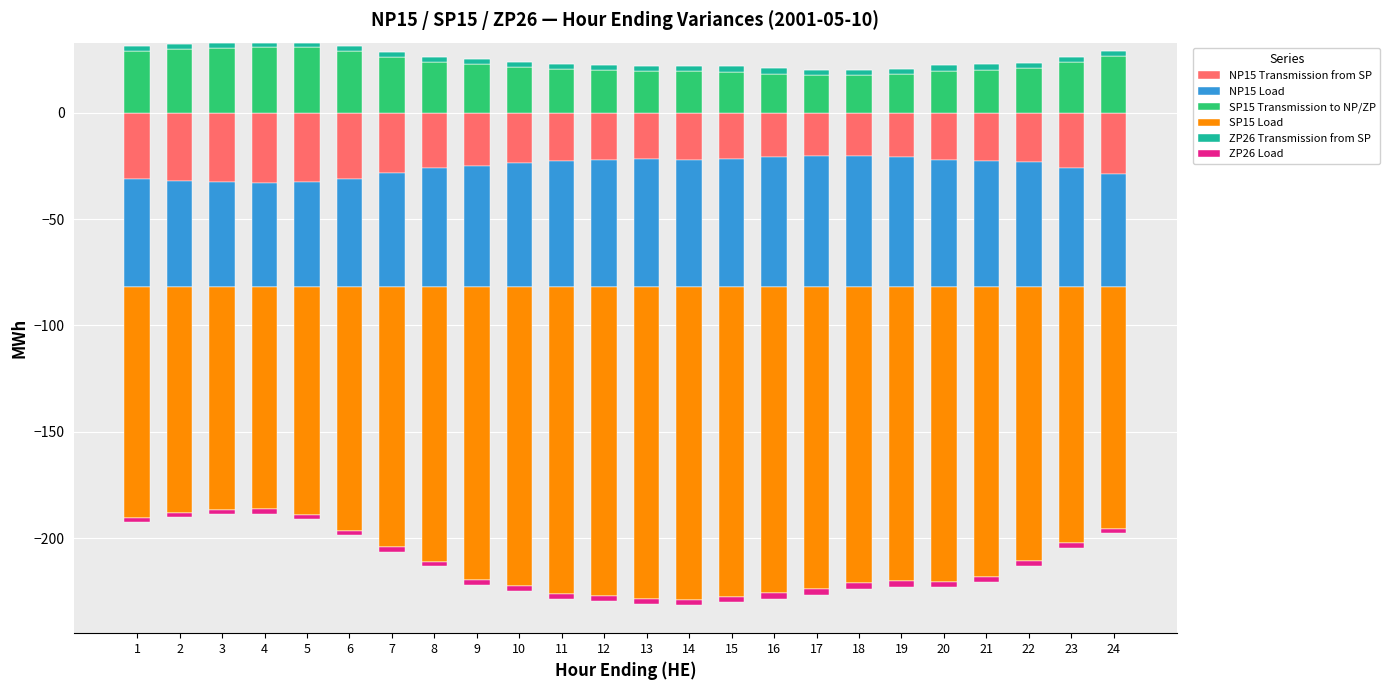

The value of SP15 Transmission to NP/ZP at 7 is 41.1. True or false?

False